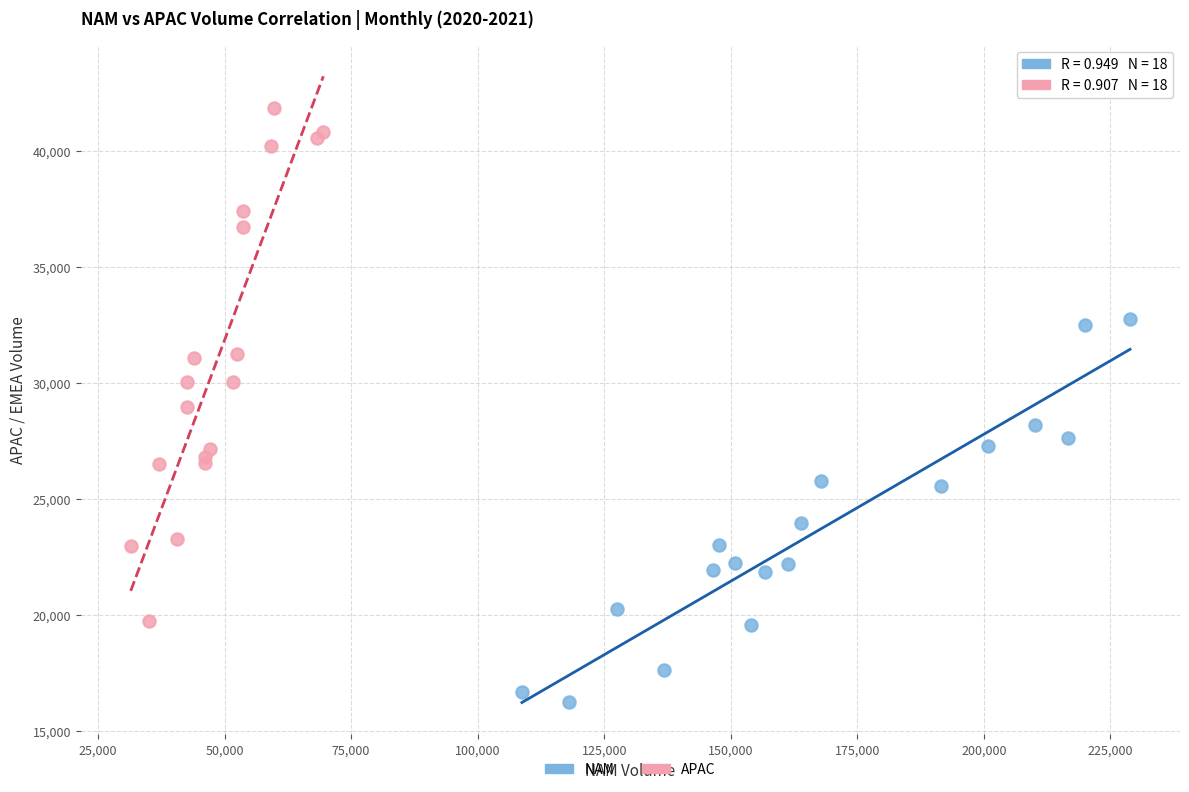

Which series contains the lowest Y value?

NAM